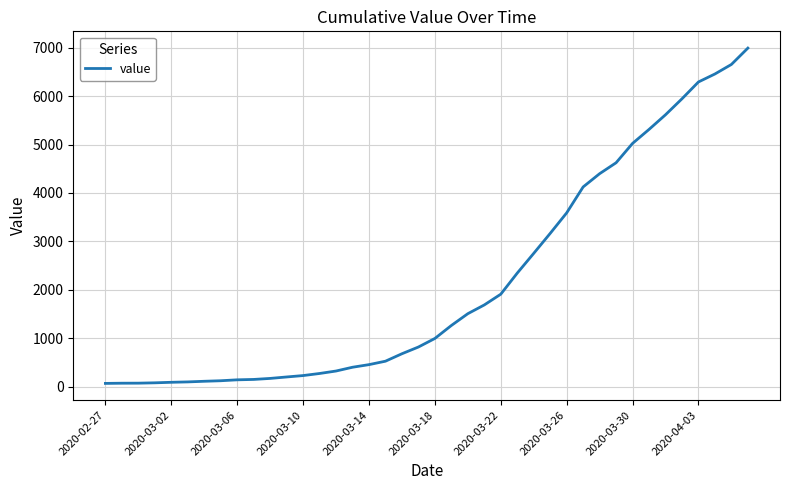

What is the maximum value shown in the chart?

6995